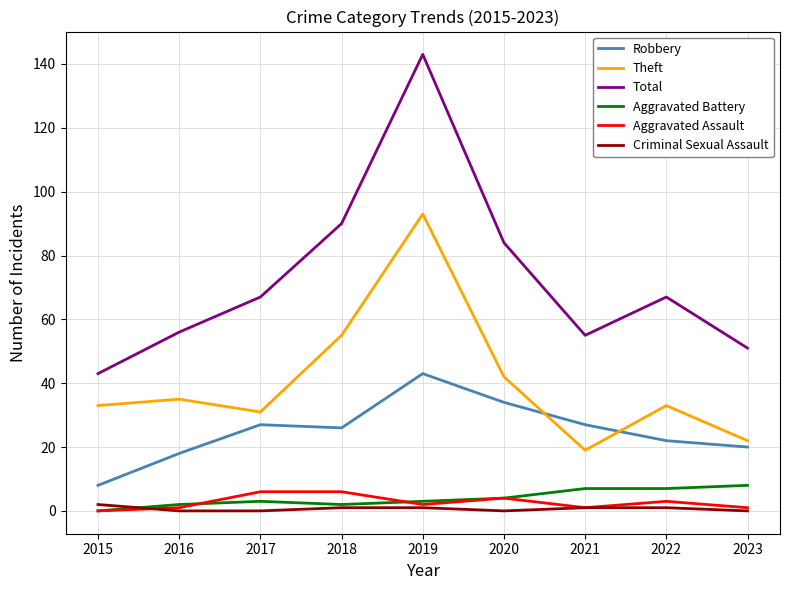

What is the average value of the Aggravated Assault series?

3